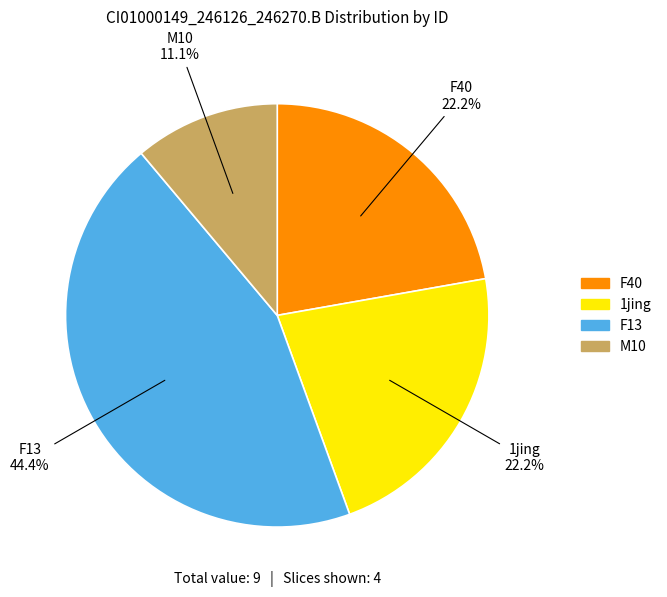

How many segments does this pie chart have?

4